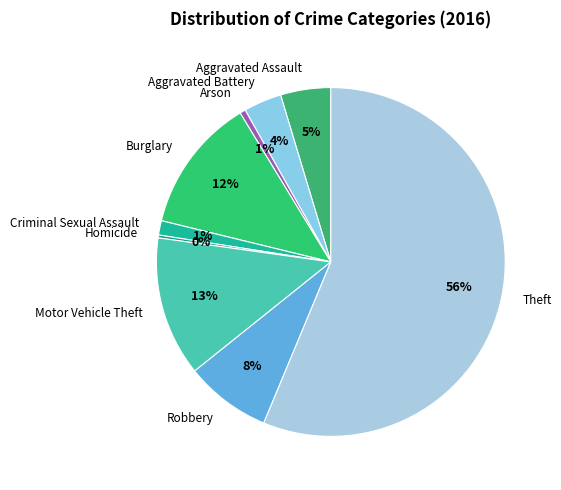

What is the largest slice in the pie chart?

Theft